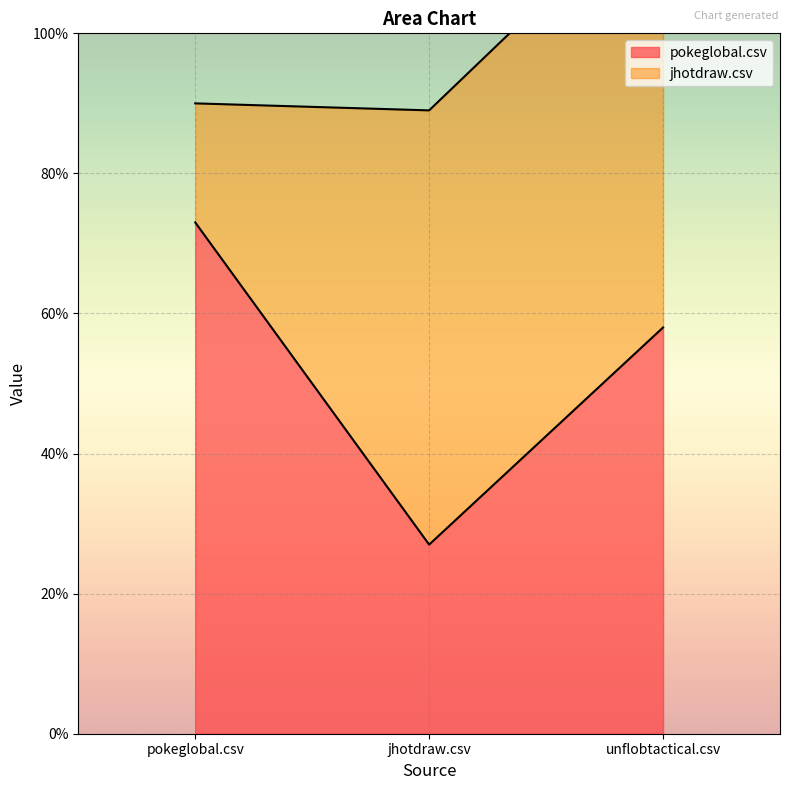

Which has a higher value, jhotdraw.csv or pokeglobal.csv?

pokeglobal.csv